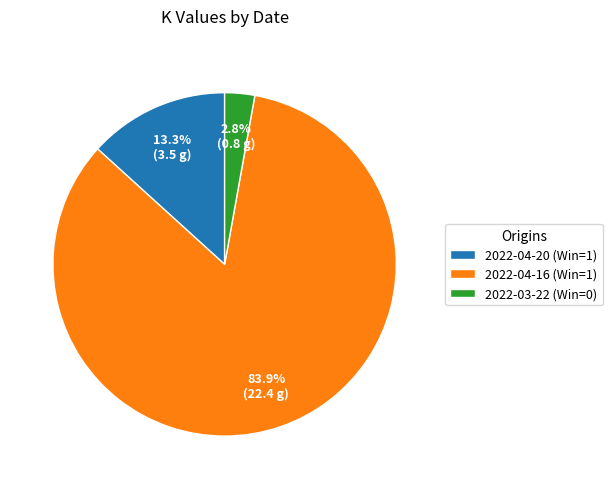

To the nearest percent, what portion does 2022-04-16 (Win=1) represent?

84%